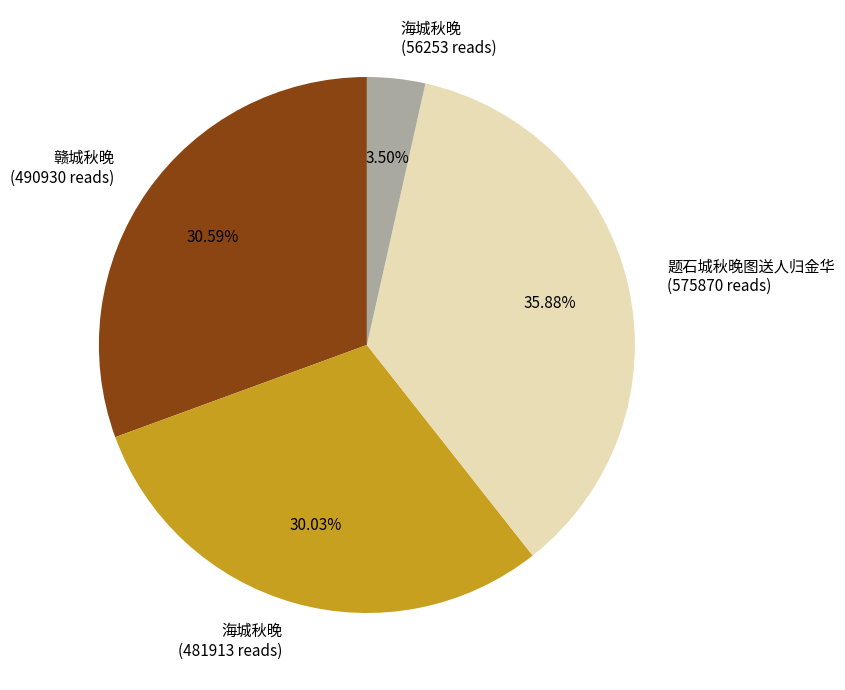

Rank the categories by value from lowest to highest.

海城秋晚 (56253 reads), 海城秋晚 (481913 reads), 赣城秋晚 (490930 reads), 题石城秋晚图送人归金华 (575870 reads)